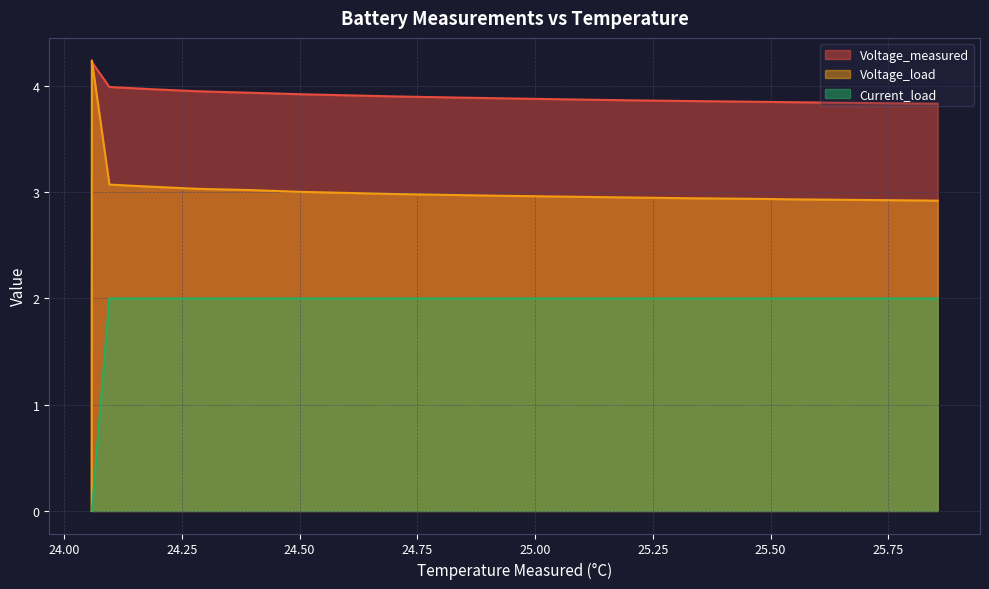

What is the value of the Voltage_measured point at the 14th from the left?

3.9